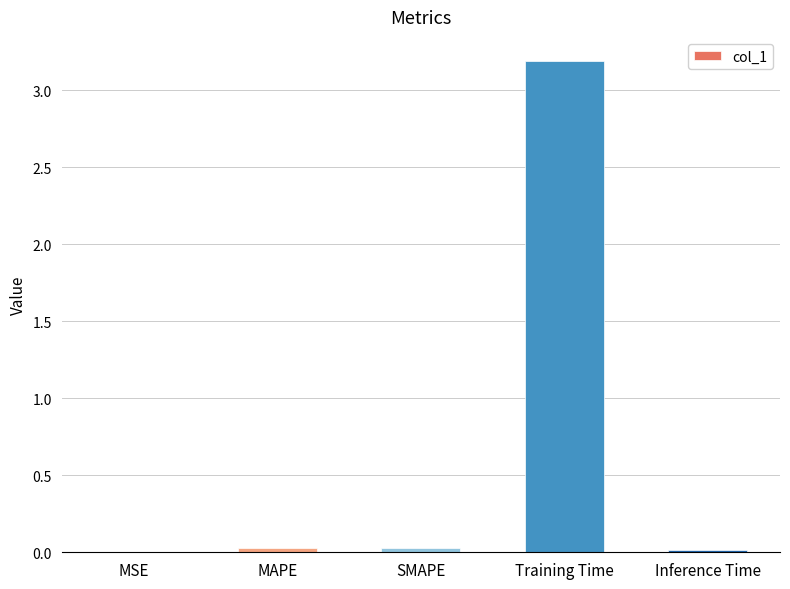

What is the maximum value shown in the chart?

3.2